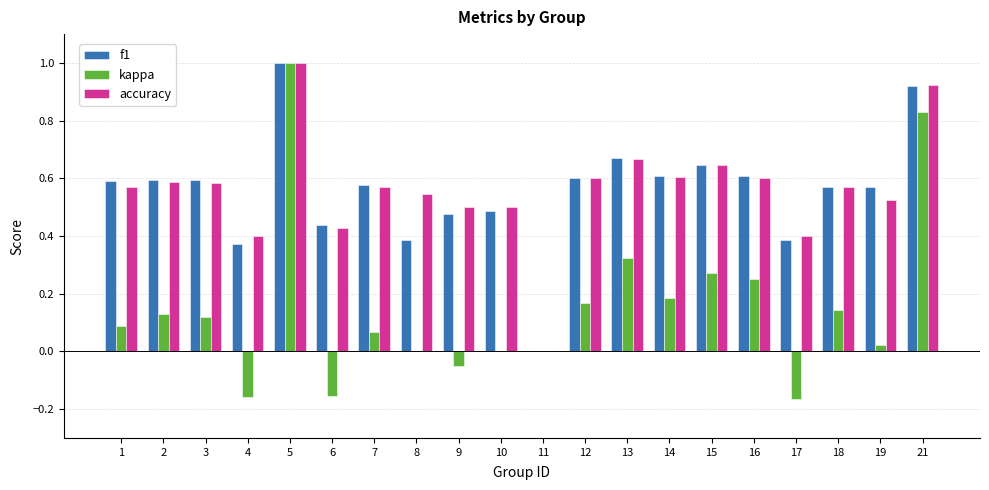

What is the total value across all series at 2?

1.3